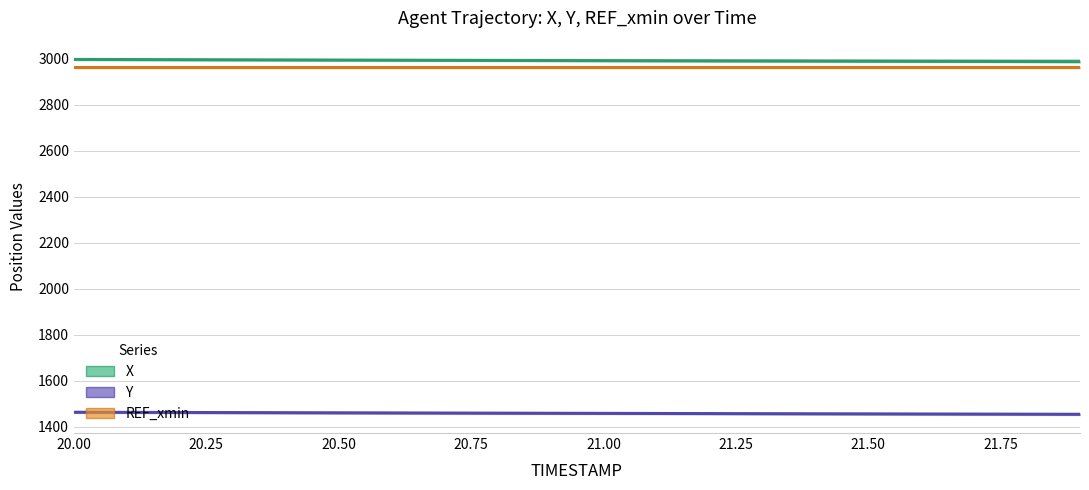

At which label is REF_xmin closest to 2962?

20.00